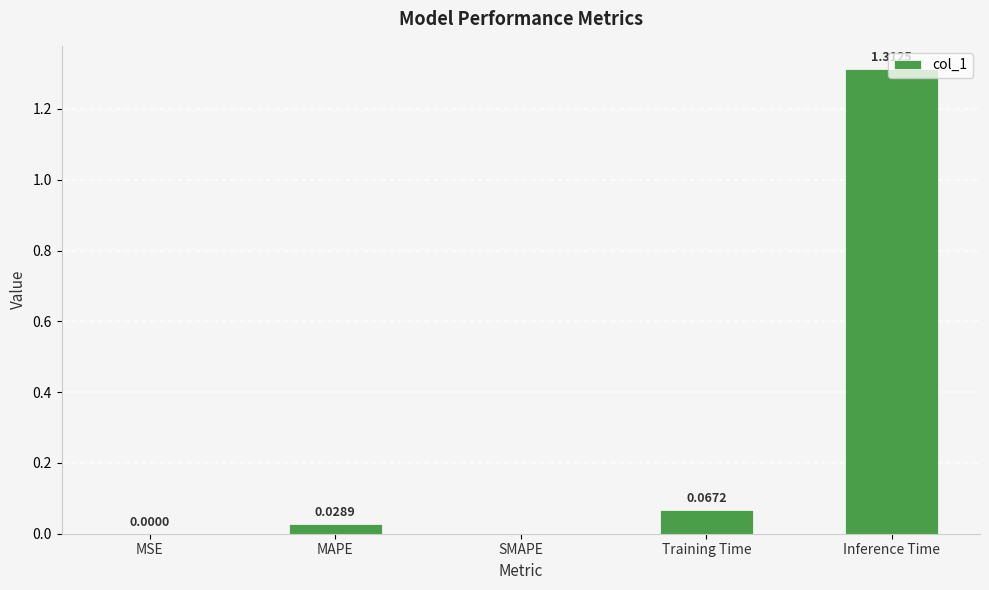

Between SMAPE and MAPE, which is larger?

MAPE